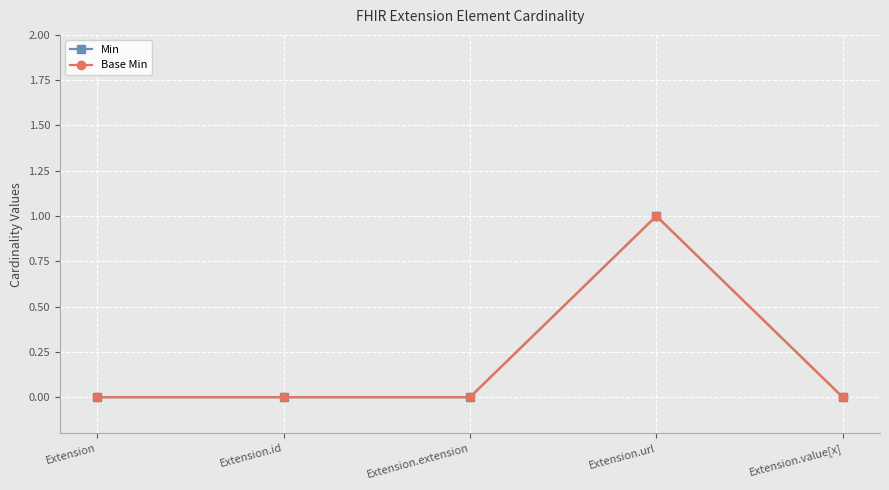

Where is the first local maximum for Base Min?

Extension.url